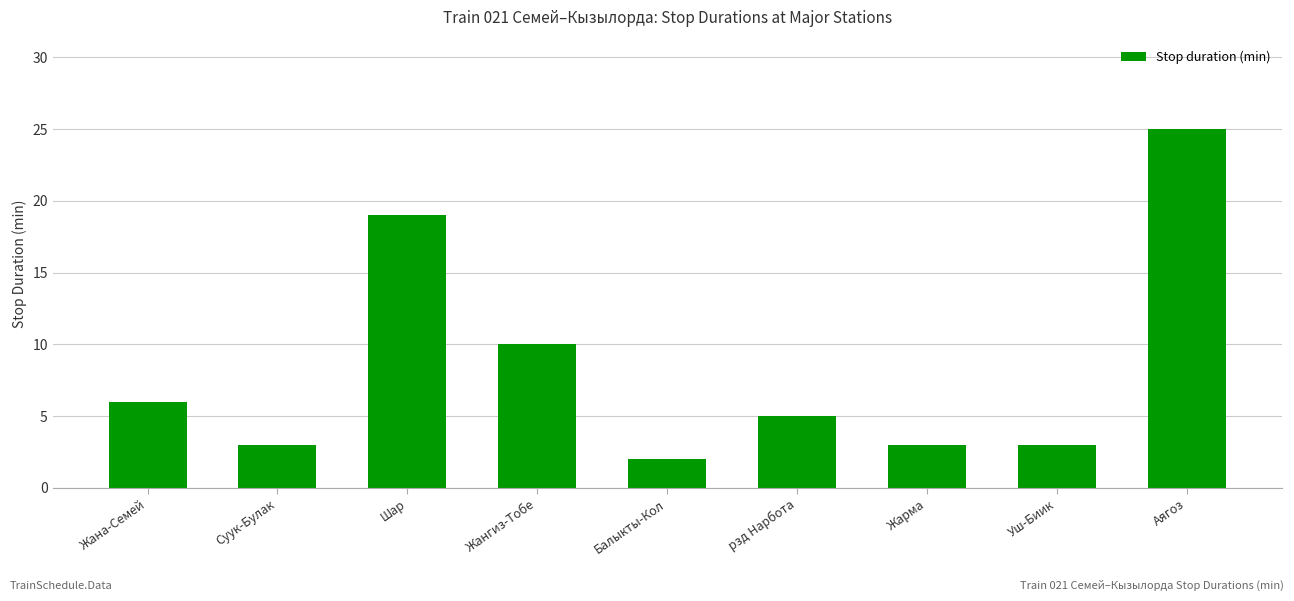

What is the average value?

8